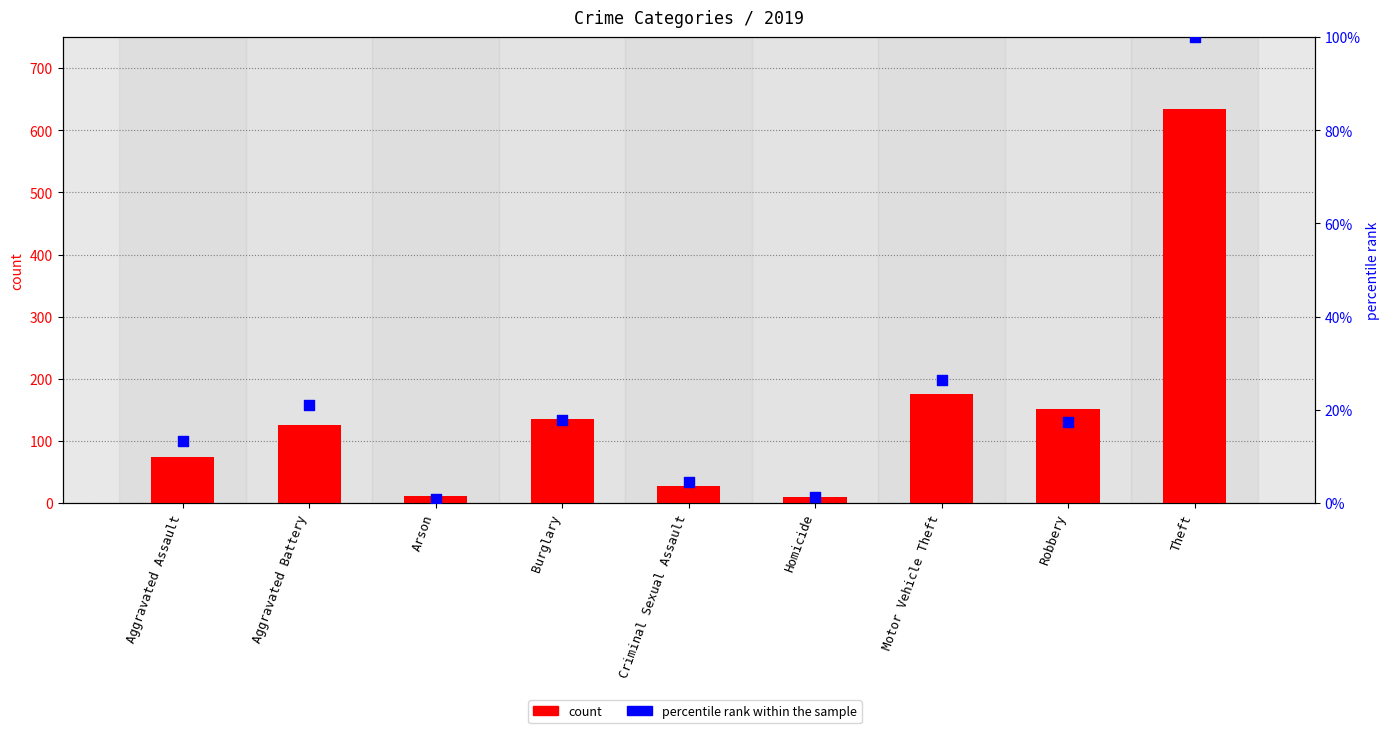

At which category is the sum across all series the highest?

Theft